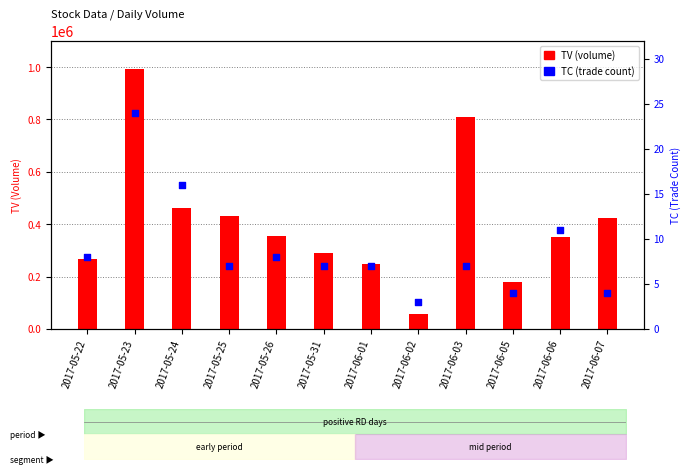

Which series contains the highest Y value?

TV (volume)